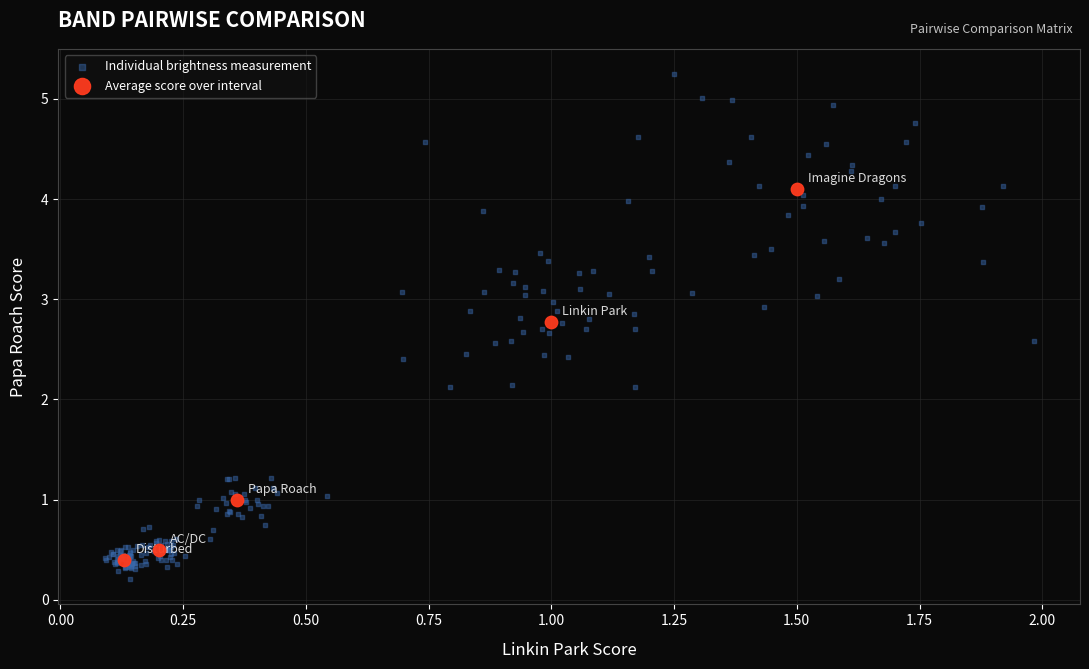

Which series has the largest Y range (max minus min)?

Individual brightness measurement